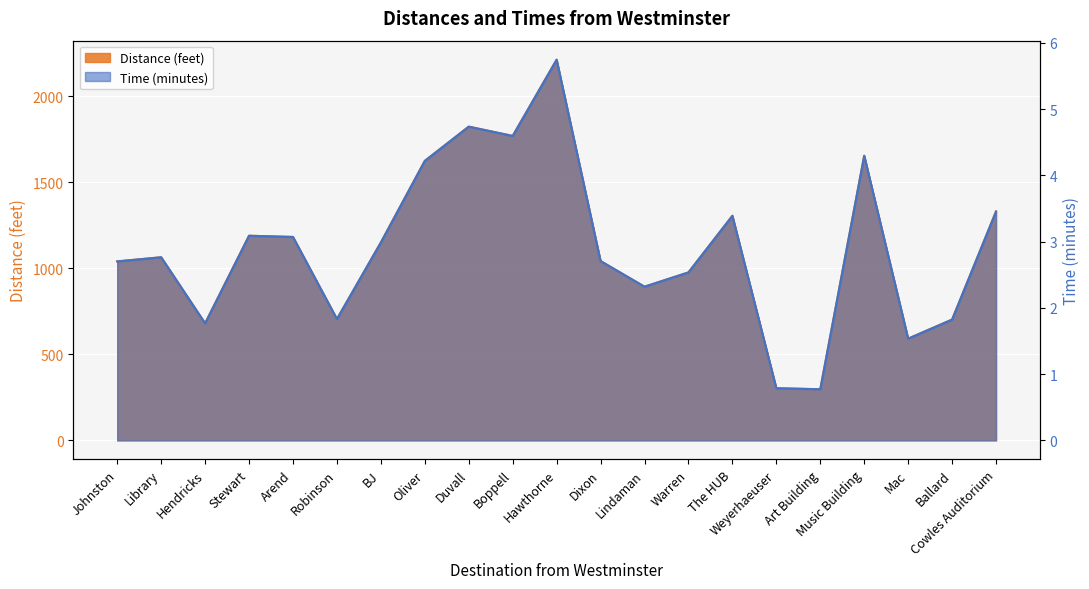

Reading right to left, transcribe all the data shown in this chart.

Distance (feet): 1330.0	702.0	591.0	1654.0	297.0	303.0	1305.0	976.0	893.0	1042.0	2212.0	1769.0	1823.0	1624.0	1150.0	705.0	1182.0	1189.0	680.0	1064.0	1040.0
Time (minutes): 3.5	1.8	1.5	4.3	0.8	0.8	3.4	2.5	2.3	2.7	5.7	4.6	4.7	4.2	3.0	1.8	3.1	3.1	1.8	2.8	2.7